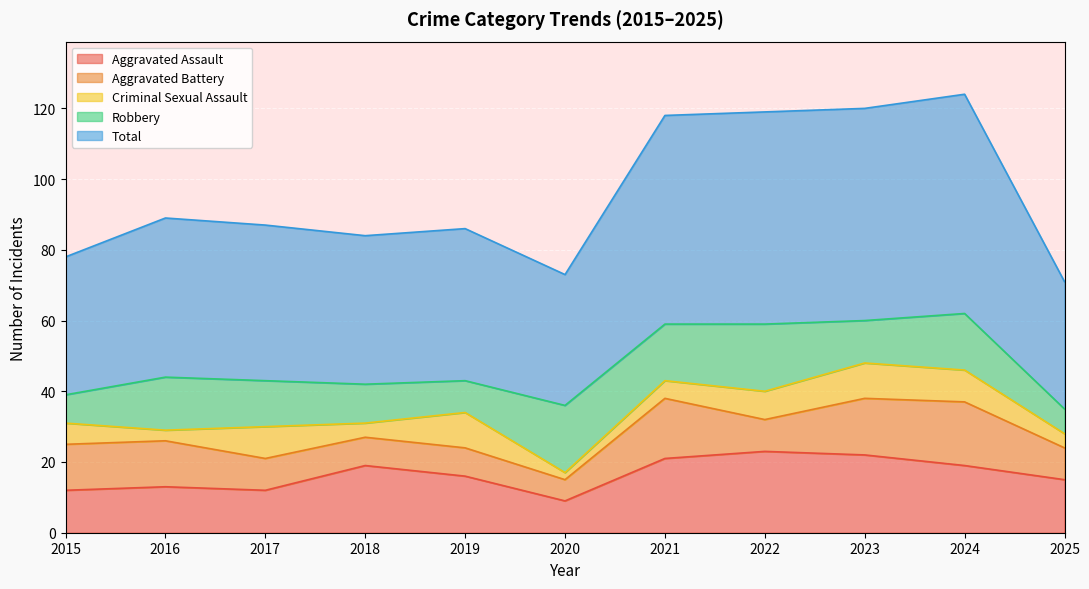

True or false: Robbery has more than 1 interior local peaks.

True